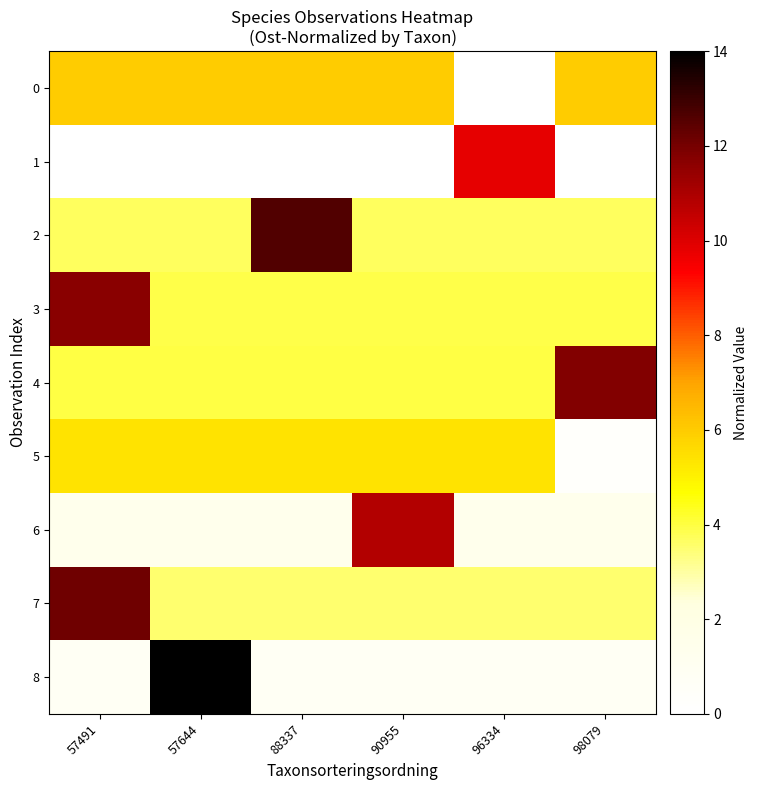

Reading left to right, list all the values displayed in this chart.

row_0: 6.0	6.0	6.0	6.0	0.0	6.0
row_1: 0.0	0.0	0.0	0.0	9.8	0.0
row_2: 3.7	3.7	12.6	3.7	3.7	3.7
row_3: 11.7	3.9	3.9	3.9	3.9	3.9
row_4: 4.0	4.0	4.0	4.0	4.0	11.8
row_5: 5.4	5.4	5.4	5.4	5.4	0.3
row_6: 1.5	1.5	1.5	10.8	1.5	1.5
row_7: 12.1	3.5	3.5	3.5	3.5	3.5
row_8: 0.9	14.0	0.9	0.9	0.9	0.9